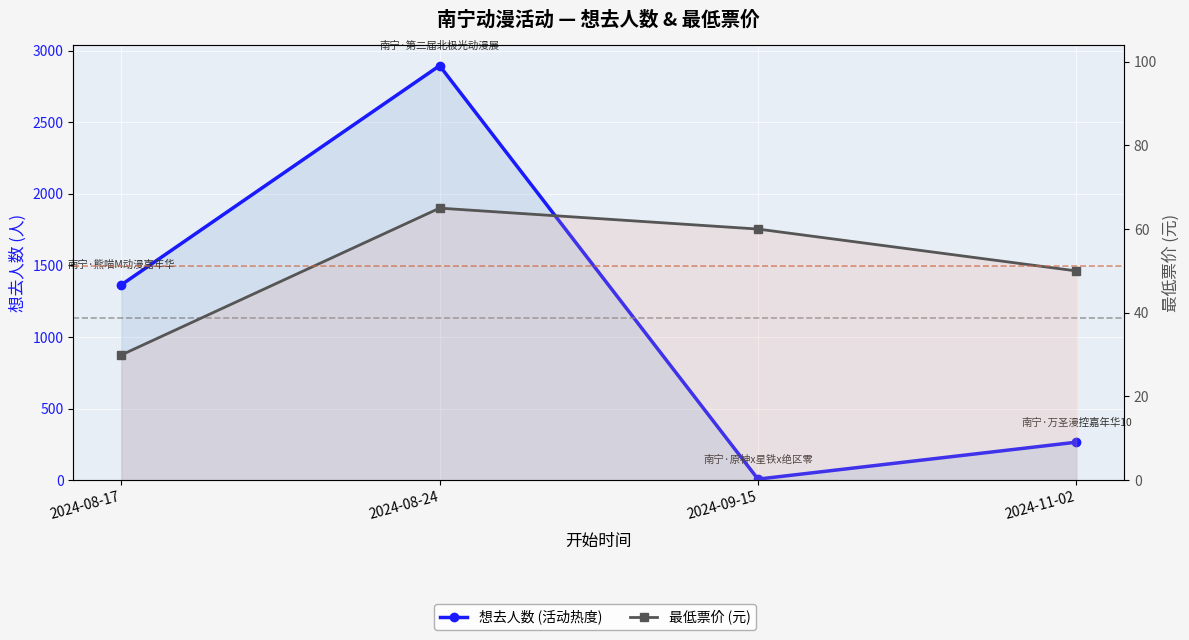

After their last crossing, which series has the higher values: 最低票价 or 想去人数?

想去人数